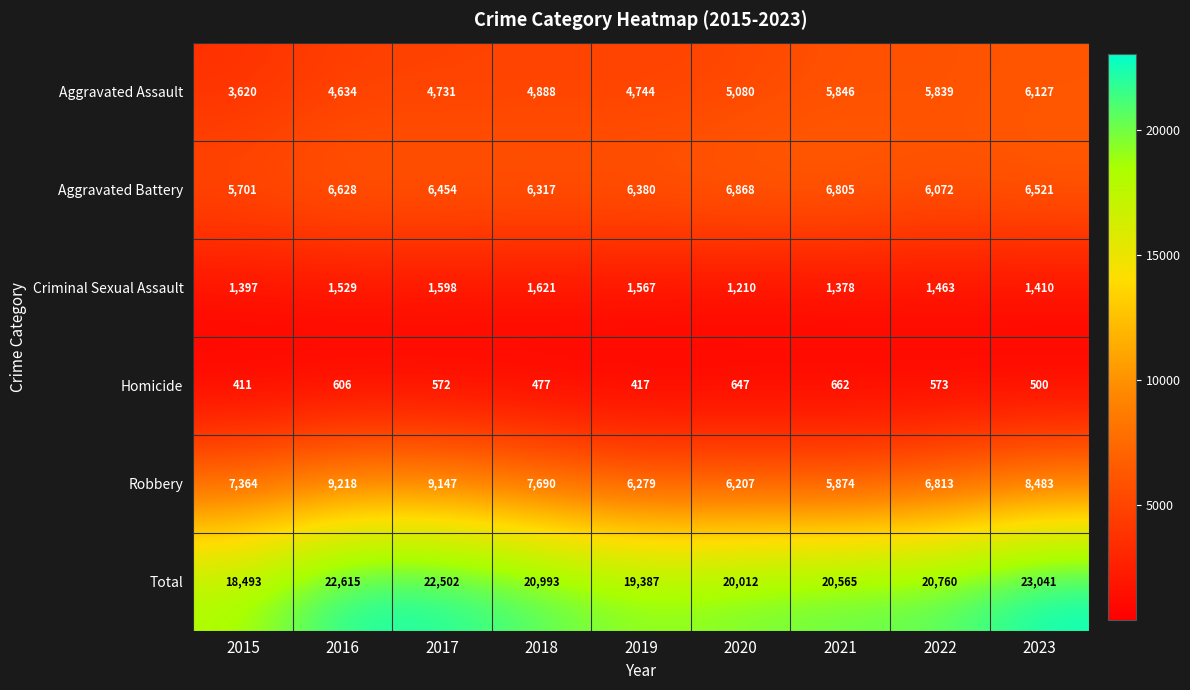

What is the total value across all series at 2020?

40024